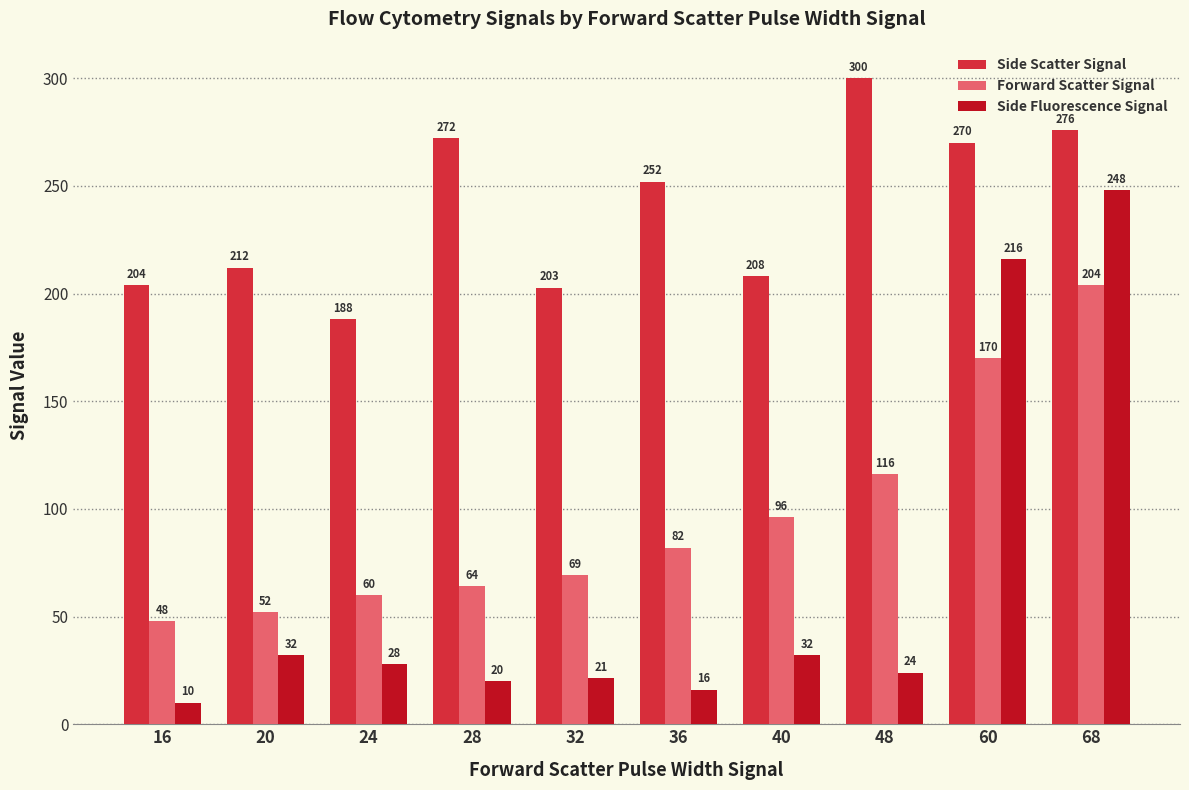

Which series has the largest total across all categories?

Side Scatter Signal